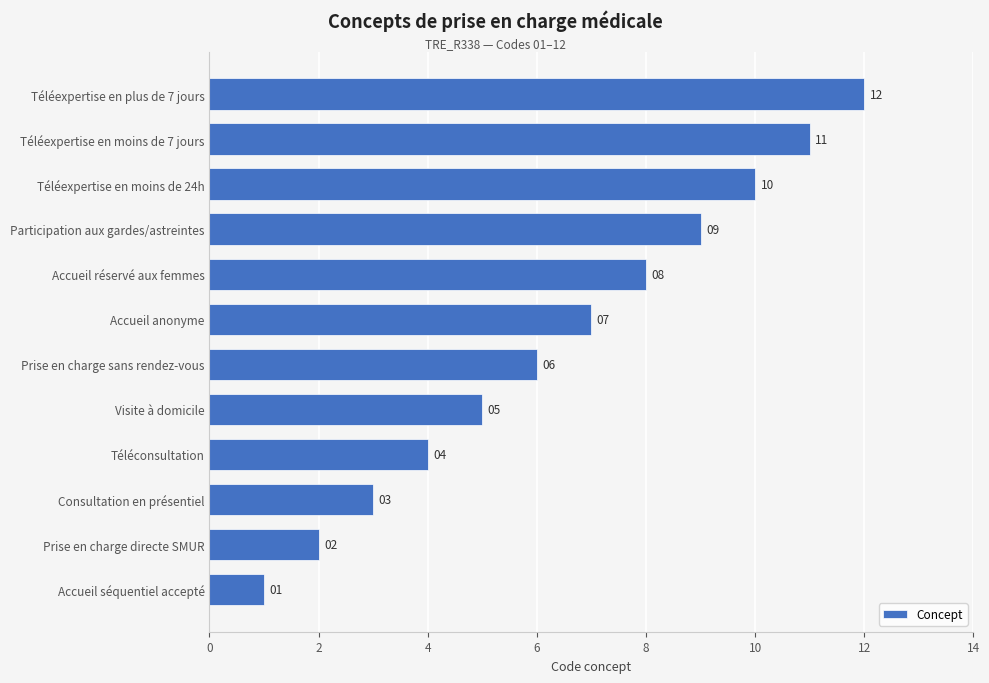

Between Accueil séquentiel accepté and Prise en charge directe SMUR, which is larger?

Prise en charge directe SMUR